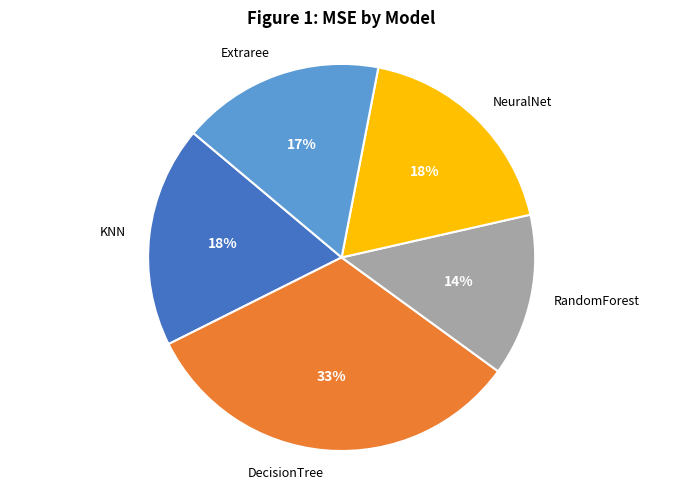

What percentage is the NeuralNet slice, to the nearest percent?

18%